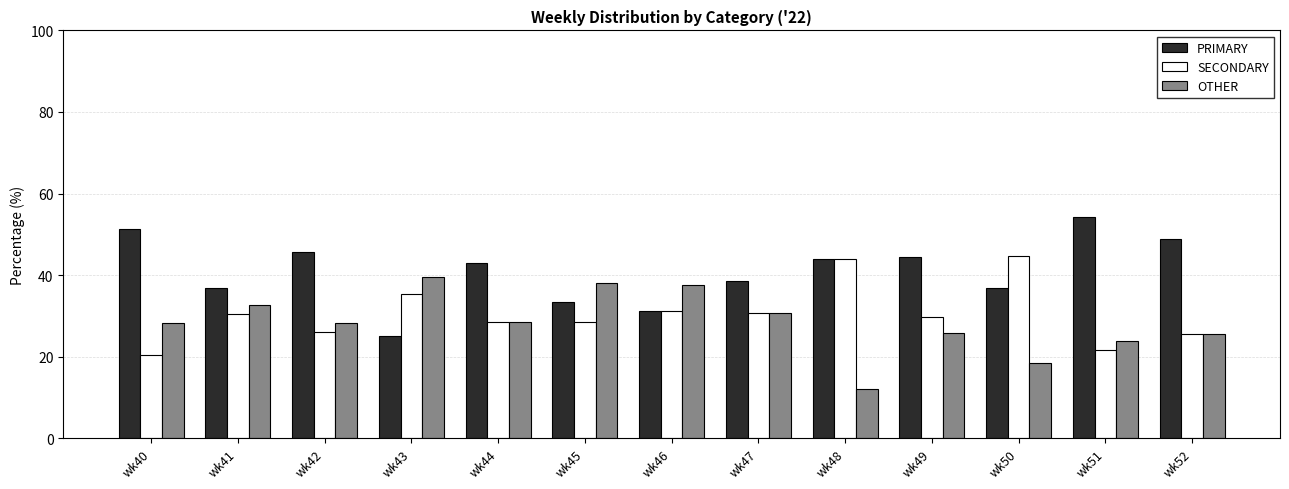

At how many categories does at least one series exceed 17?

13